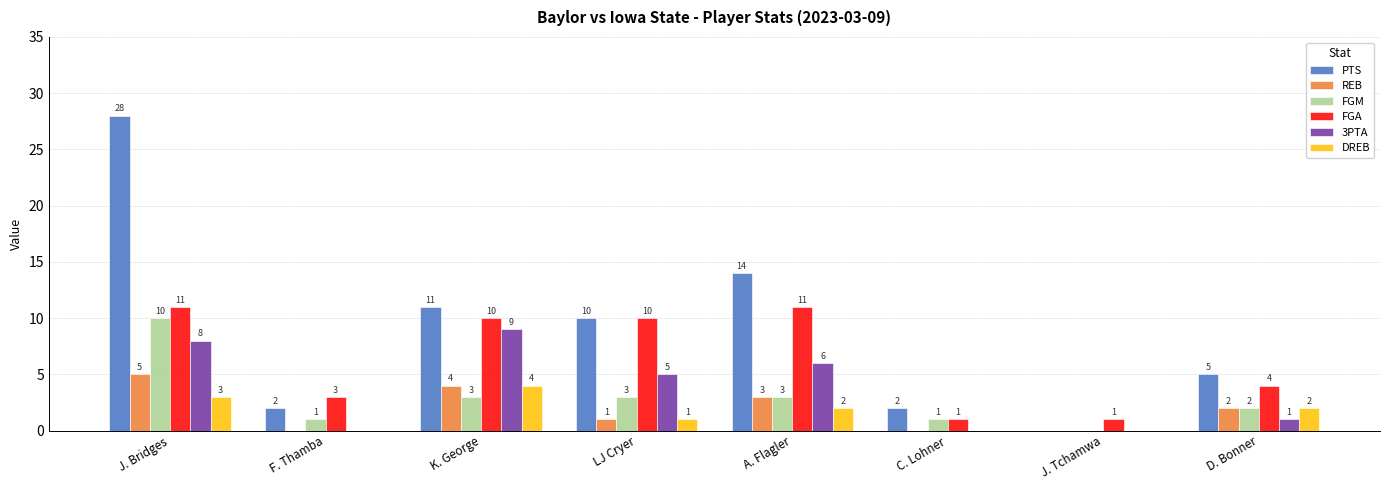

Which series has the largest range (max minus min)?

PTS